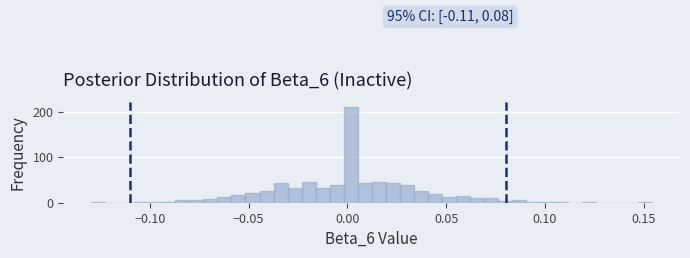

Read against the x-axis, roughly where is the centre of the tallest bar?

0.000